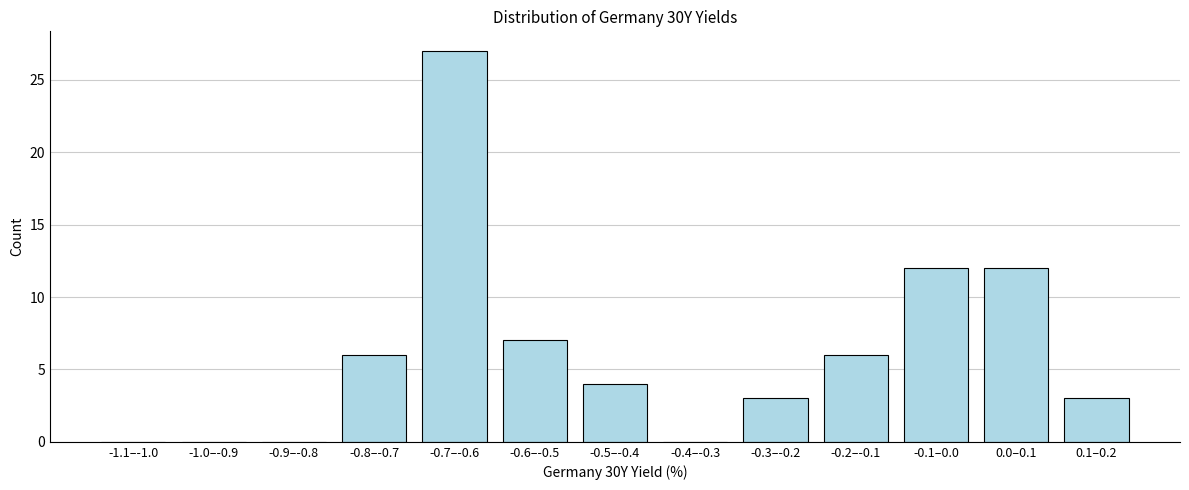

Reading left to right, extract all data points from this chart.

-1.1–-1.0=0	-1.0–-0.9=0	-0.9–-0.8=0	-0.8–-0.7=6	-0.7–-0.6=27	-0.6–-0.5=7	-0.5–-0.4=4	-0.4–-0.3=0	-0.3–-0.2=3	-0.2–-0.1=6	-0.1–0.0=12	0.0–0.1=12	0.1–0.2=3